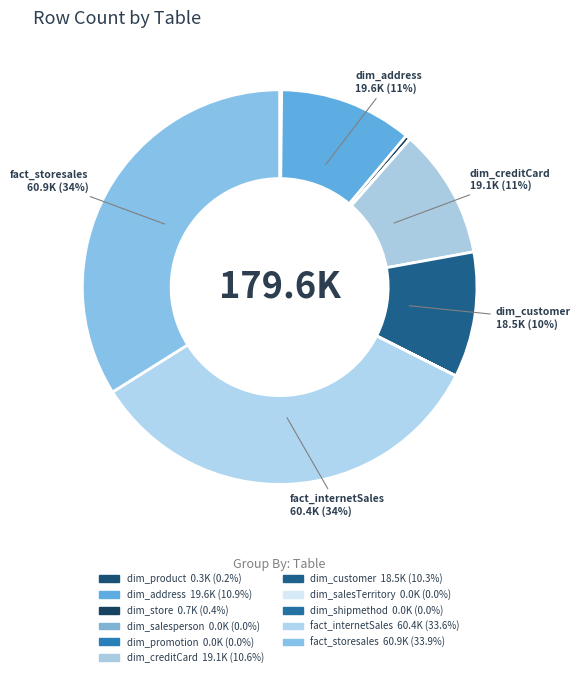

Rank the categories by value from lowest to highest.

dim_shipmethod, dim_salesTerritory, dim_promotion, dim_salesperson, dim_product, dim_store, dim_customer, dim_creditCard, dim_address, fact_internetSales, fact_storesales